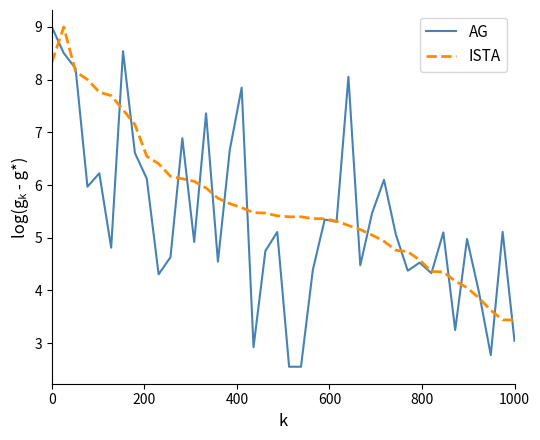

List the series in order of their overall mean, lowest first.

AG, ISTA